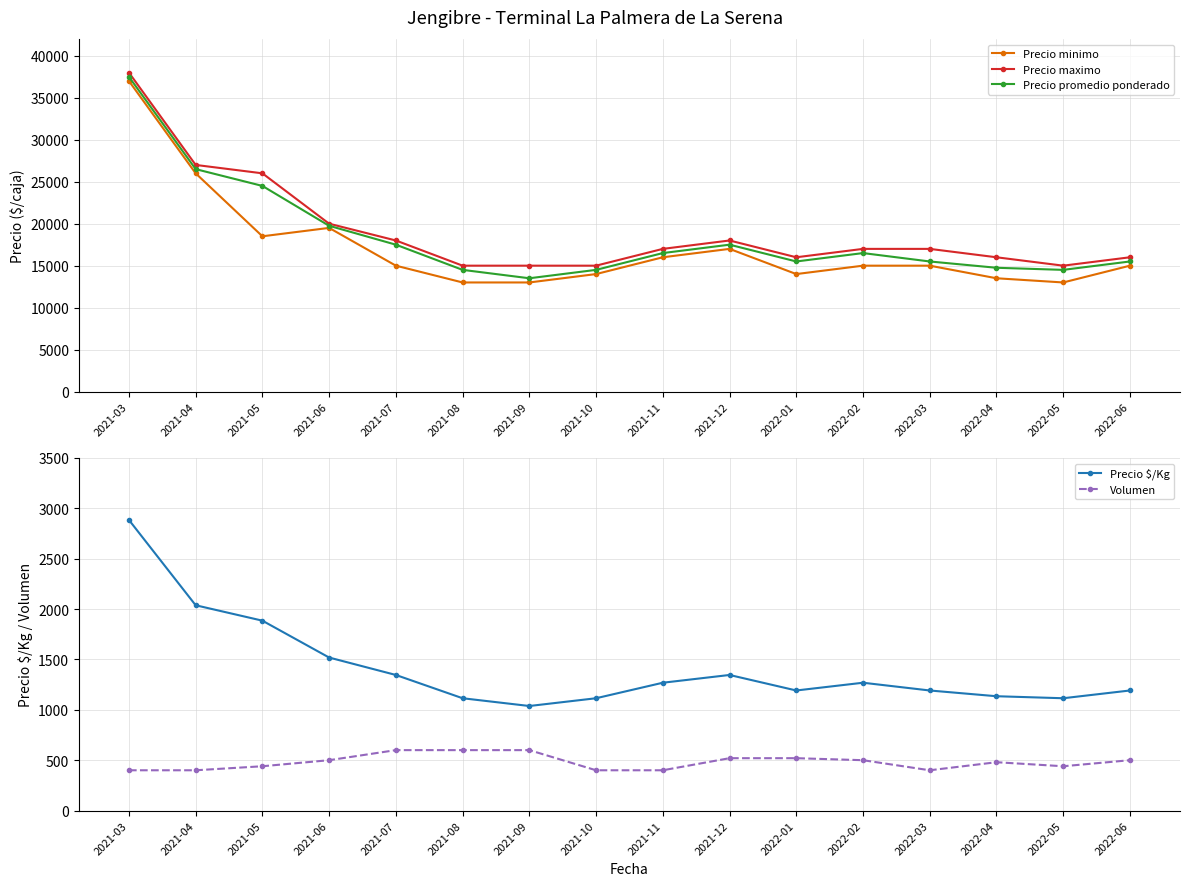

At how many categories does at least one series exceed 4491?

16